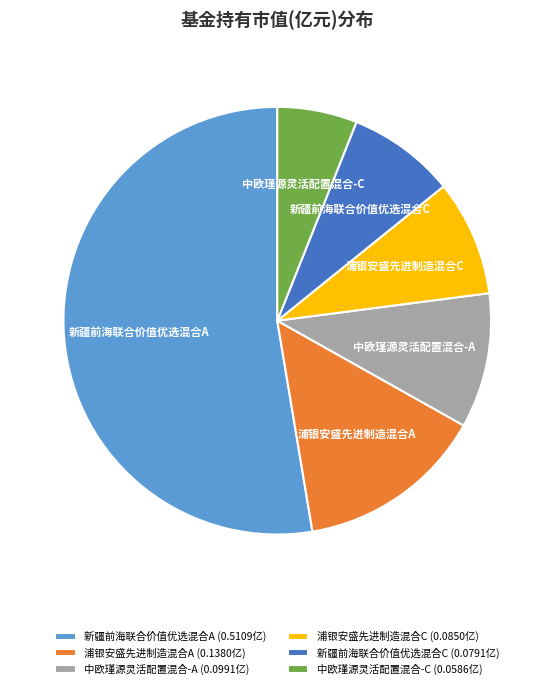

Rank the categories by value from lowest to highest.

中欧瑾源灵活配置混合-C, 新疆前海联合价值优选混合C, 浦银安盛先进制造混合C, 中欧瑾源灵活配置混合-A, 浦银安盛先进制造混合A, 新疆前海联合价值优选混合A